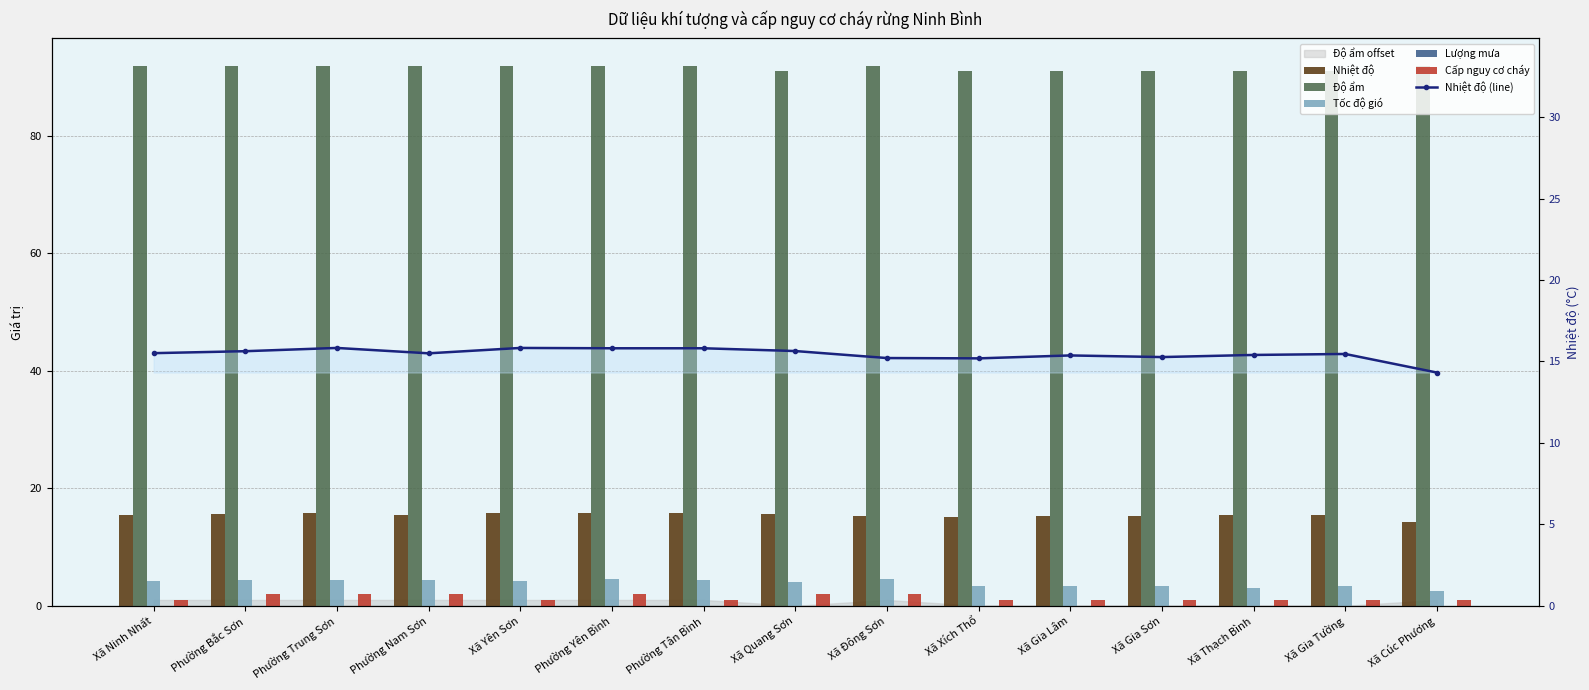

Reading left to right, what are all the values shown in this chart?

Nhiệt độ: 15.5	15.6	15.8	15.5	15.8	15.8	15.8	15.6	15.2	15.2	15.4	15.3	15.4	15.5	14.3
Độ ẩm: 92.0	92.0	92.0	92.0	92.0	92.0	92.0	91.0	92.0	91.0	91.0	91.0	91.0	91.0	92.0
Tốc độ gió: 4.2	4.4	4.5	4.3	4.2	4.5	4.4	4.1	4.6	3.4	3.4	3.4	3.1	3.4	2.5
Lượng mưa: 0.0	0.0	0.0	0.0	0.0	0.0	0.0	0.0	0.0	0.0	0.0	0.0	0.0	0.0	0.0
Cấp nguy cơ cháy: 1.0	2.0	2.0	2.0	1.0	2.0	1.0	2.0	2.0	1.0	1.0	1.0	1.0	1.0	1.0
Nhiệt độ (line): 15.5	15.6	15.8	15.5	15.8	15.8	15.8	15.6	15.2	15.2	15.4	15.3	15.4	15.5	14.3